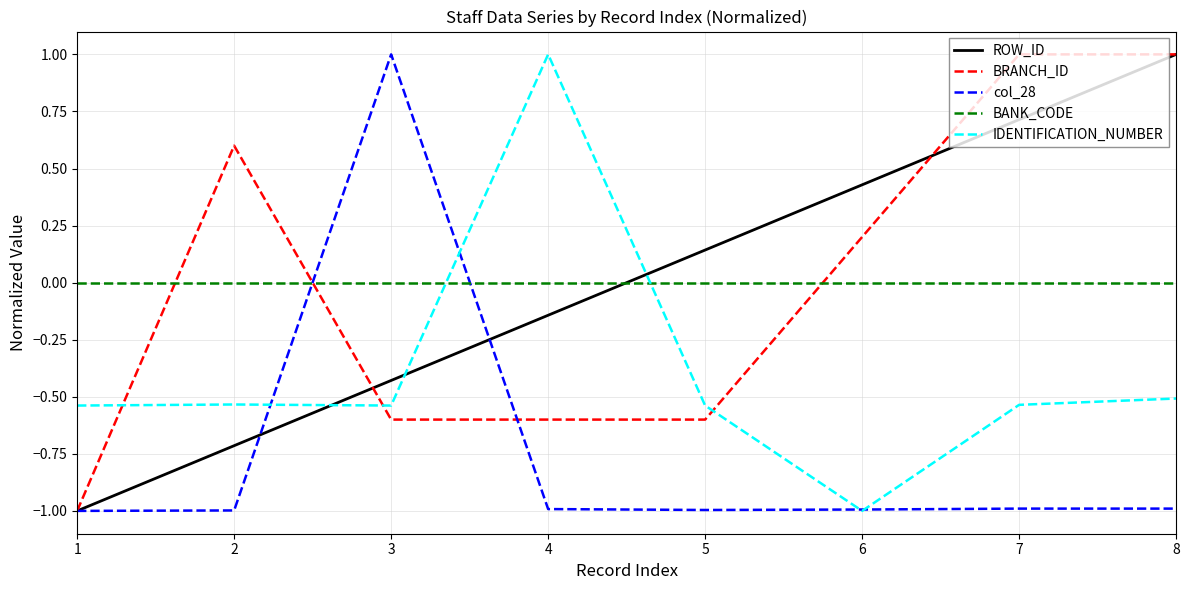

What is the spread (max minus min) of values at 3?

1.6